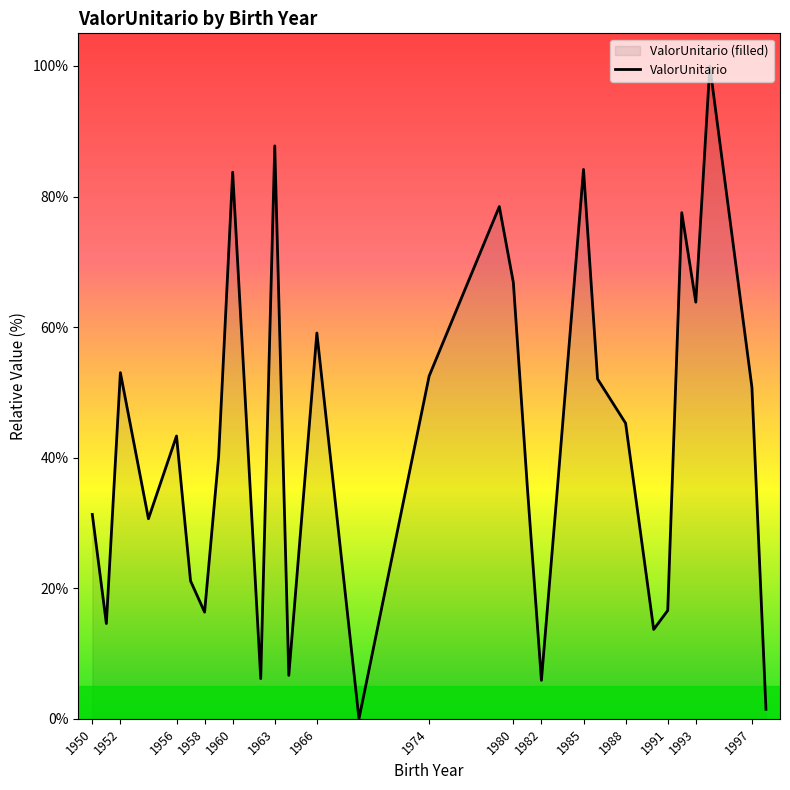

The value at 1991 is 22.0. True or false?

False